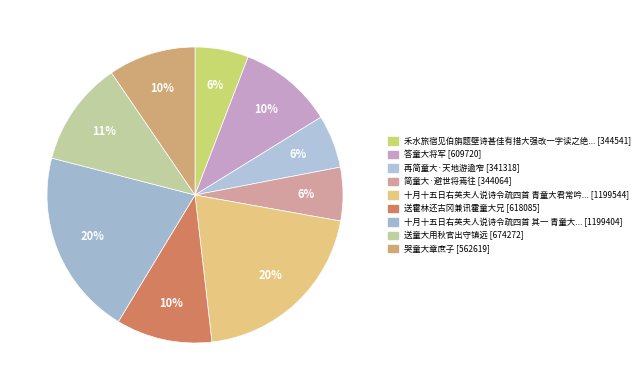

Which slice is the largest?

十月十五日右英夫人说诗令疏四首 青童大君常吟咏